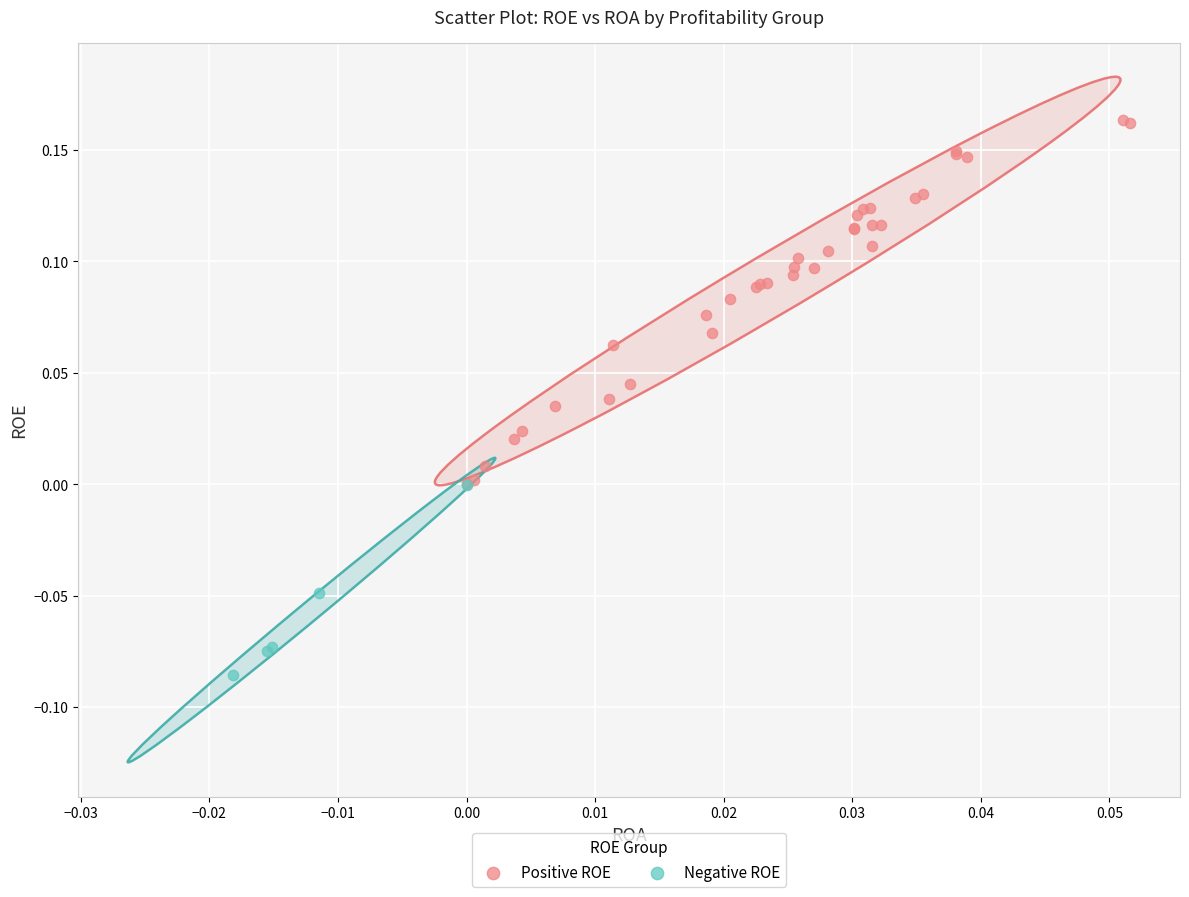

What are all the series names shown in the legend?

Positive ROE, Negative ROE